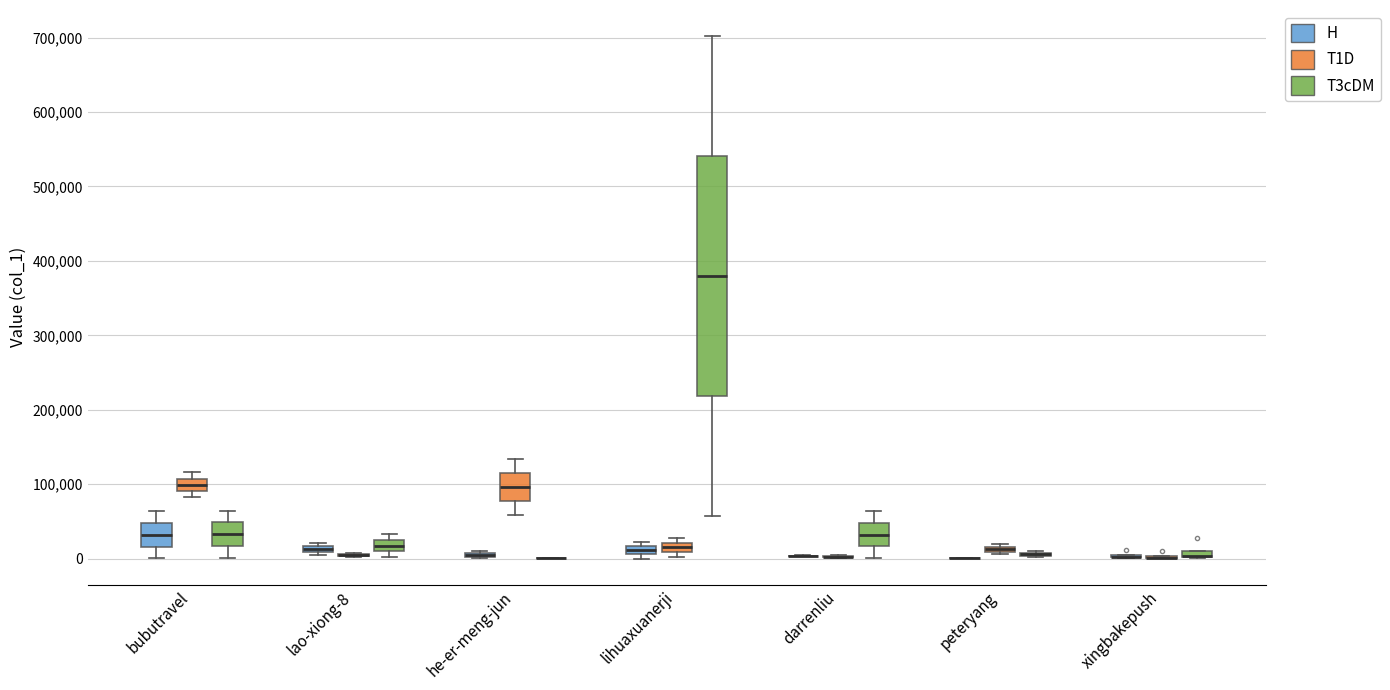

Which box is the tallest, from its lower edge to its upper edge?

lihuaxuanerji (T3cDM)